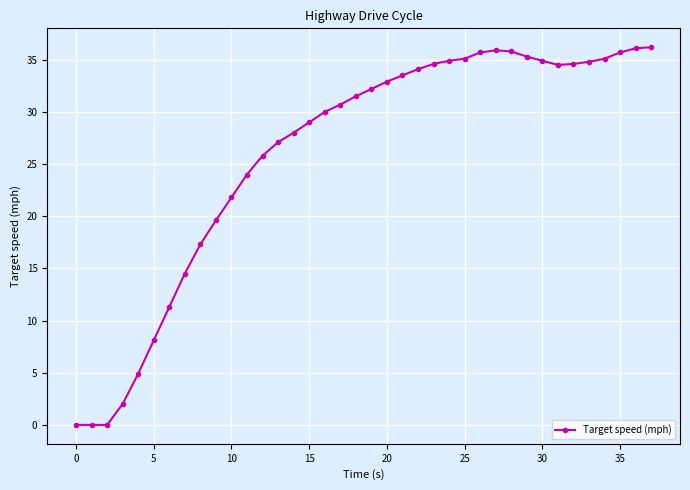

What is the difference between the second highest and second lowest values?

36.1